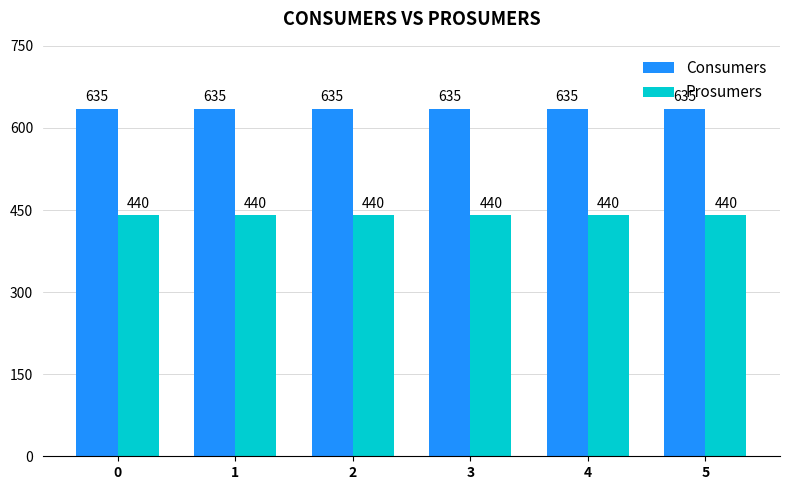

List the series in order of their peak value, lowest first.

Prosumers, Consumers